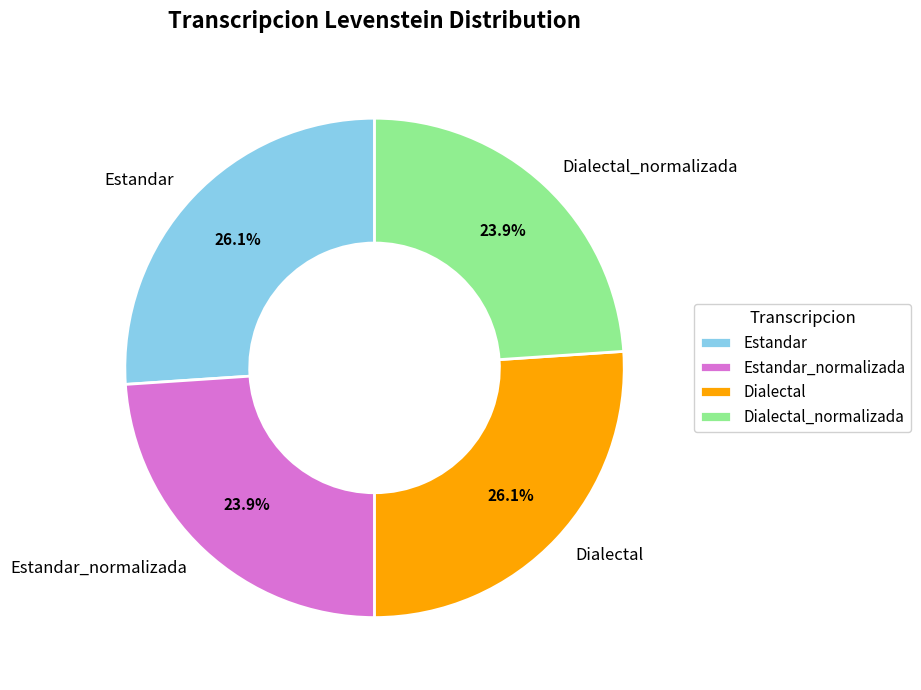

Approximately how many times larger is the value at Dialectal_normalizada compared to Dialectal?

0.9